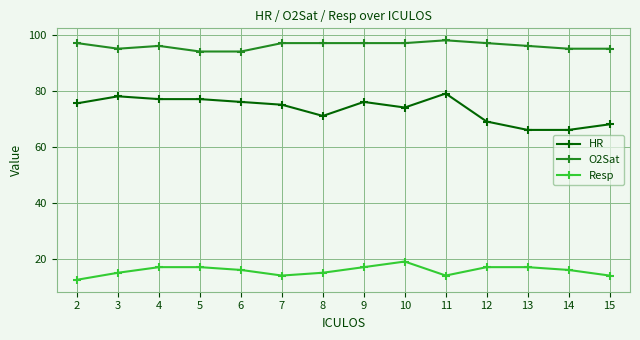

True or false: HR has more than 0 interior local peaks.

True